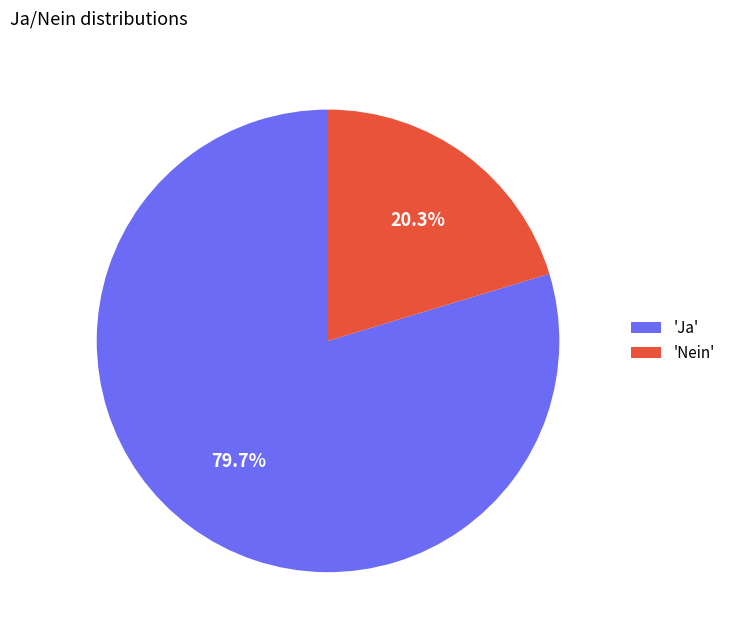

Rank the categories by value from lowest to highest.

'Nein', 'Ja'